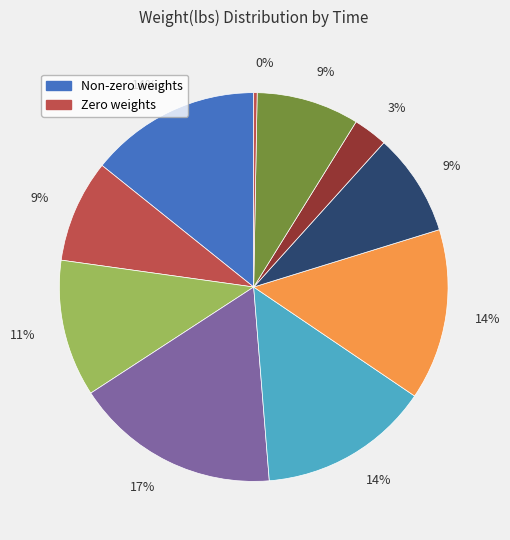

How many slices are in this pie chart?

10